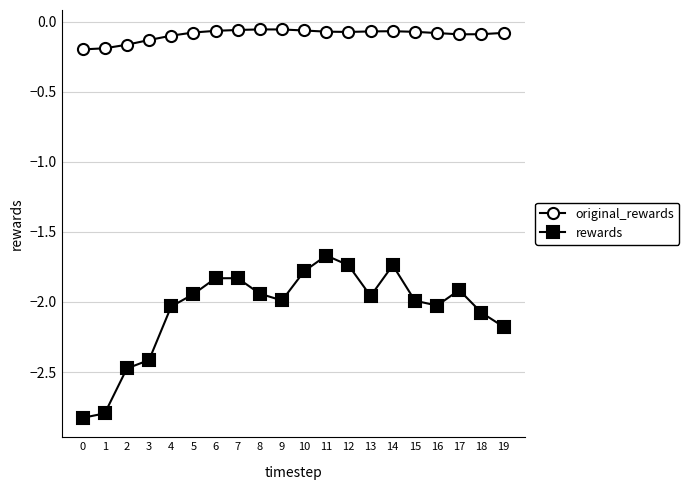

Rank the series by their average value, from highest to lowest.

original_rewards, rewards